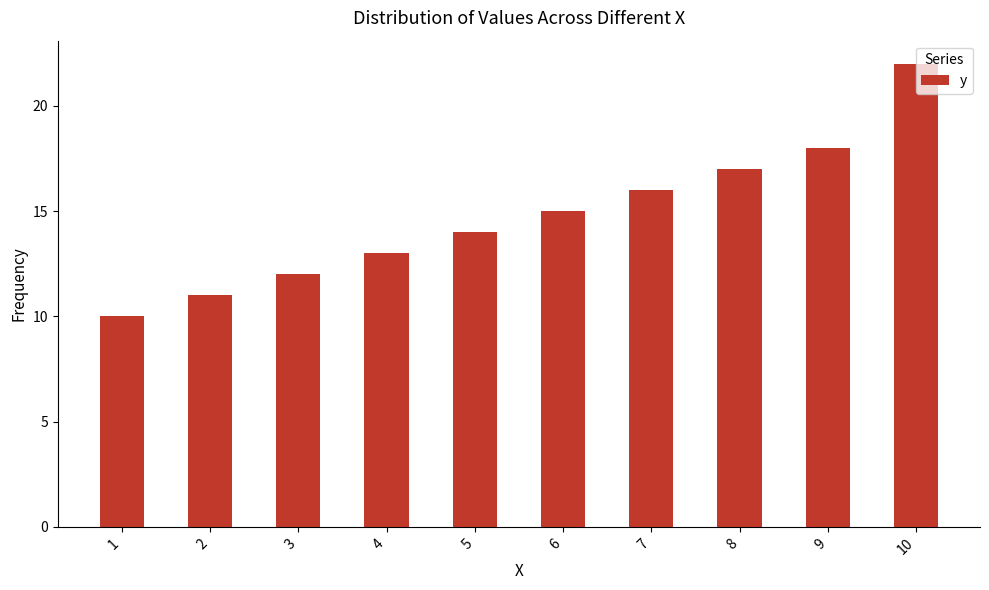

List the labels in order of value, smallest first.

1, 2, 3, 4, 5, 6, 7, 8, 9, 10